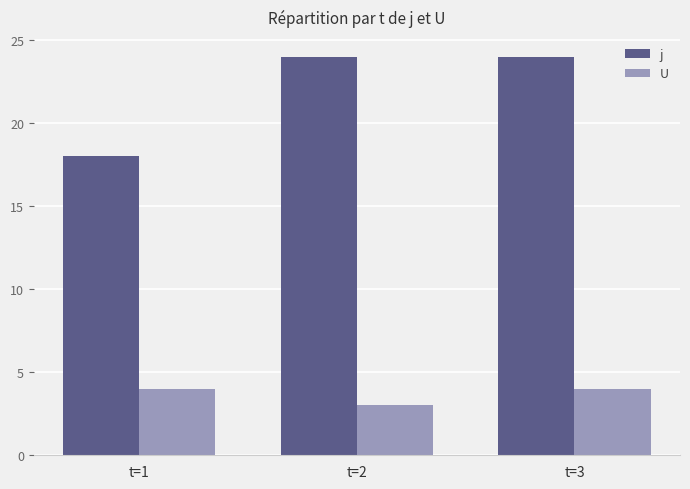

Reading left to right, what are all the values shown in this chart?

j: t=1=18	t=2=24	t=3=24
U: t=1=4	t=2=3	t=3=4